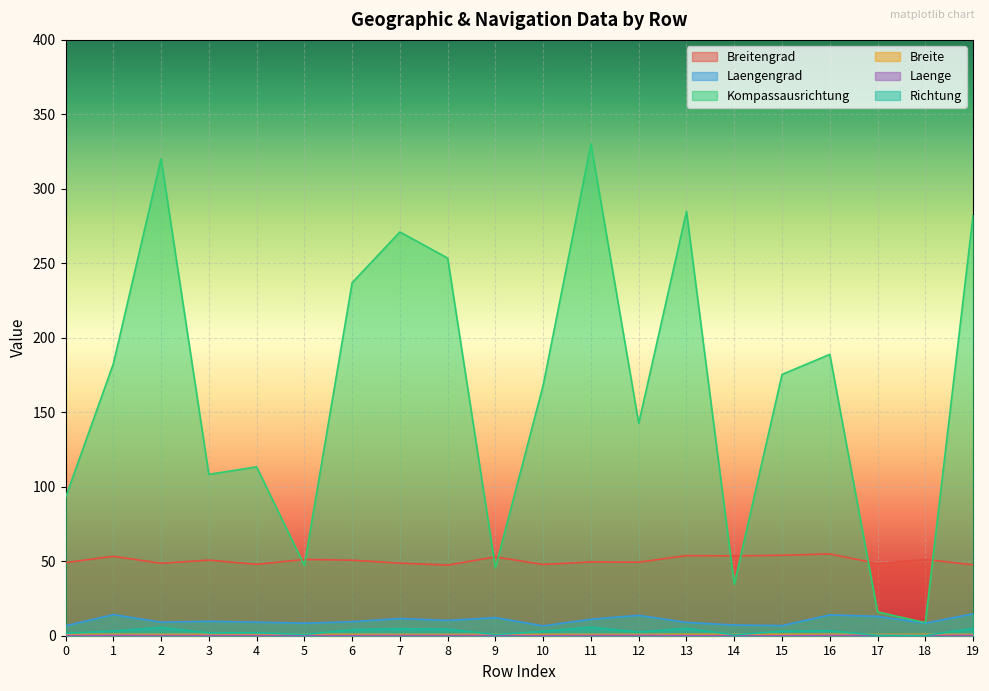

At which category does Kompassausrichtung reach its first local valley?

3